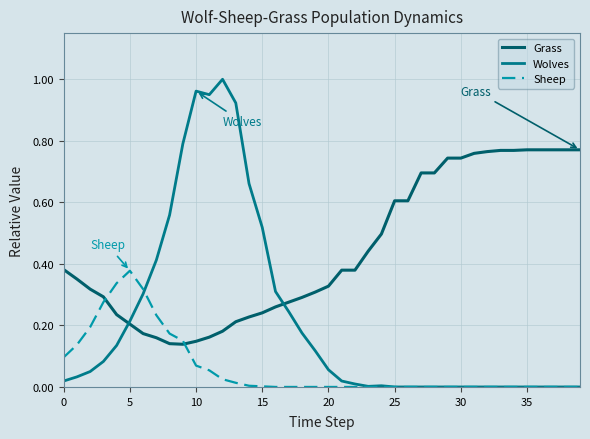

How many intersections are there between Grass and Sheep?

2